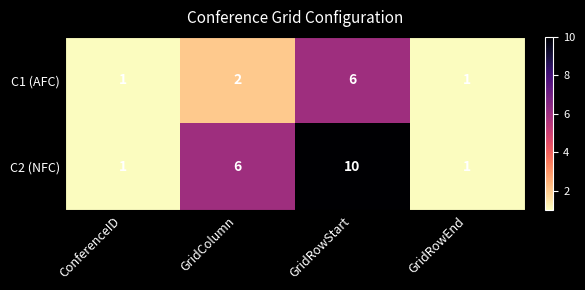

Which series has the largest range (max minus min)?

C2 (NFC)